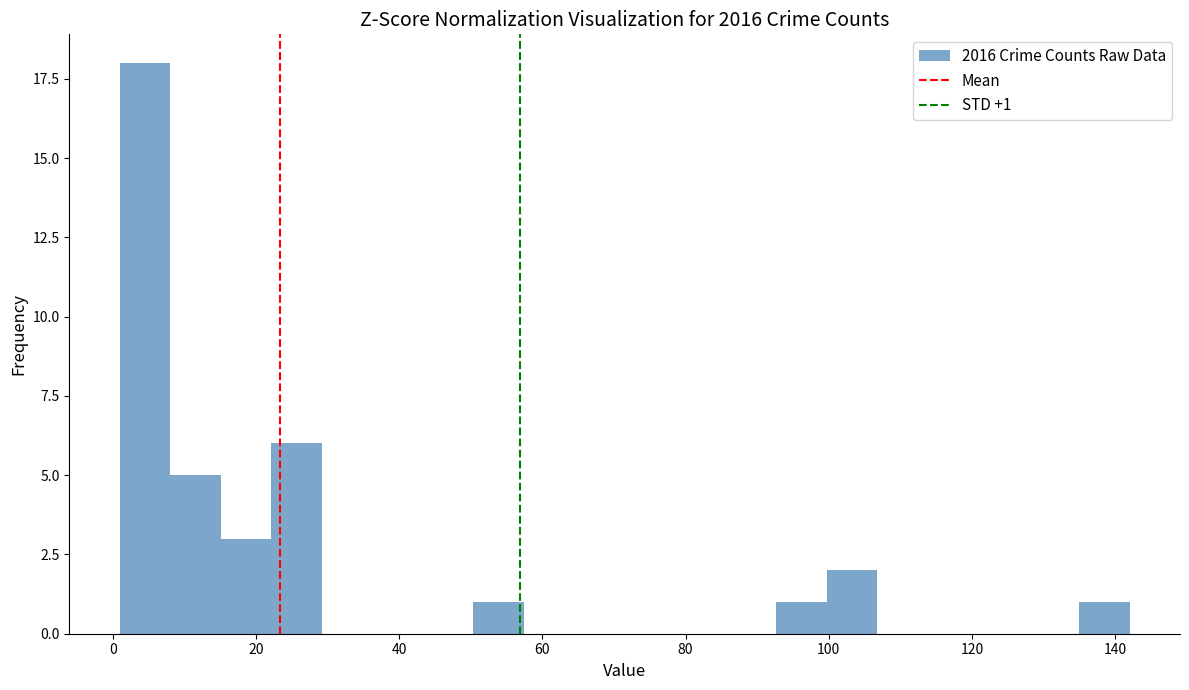

Around what value on the x-axis is the tallest bar? Give the approximate position of its centre, as read against the axis.

4